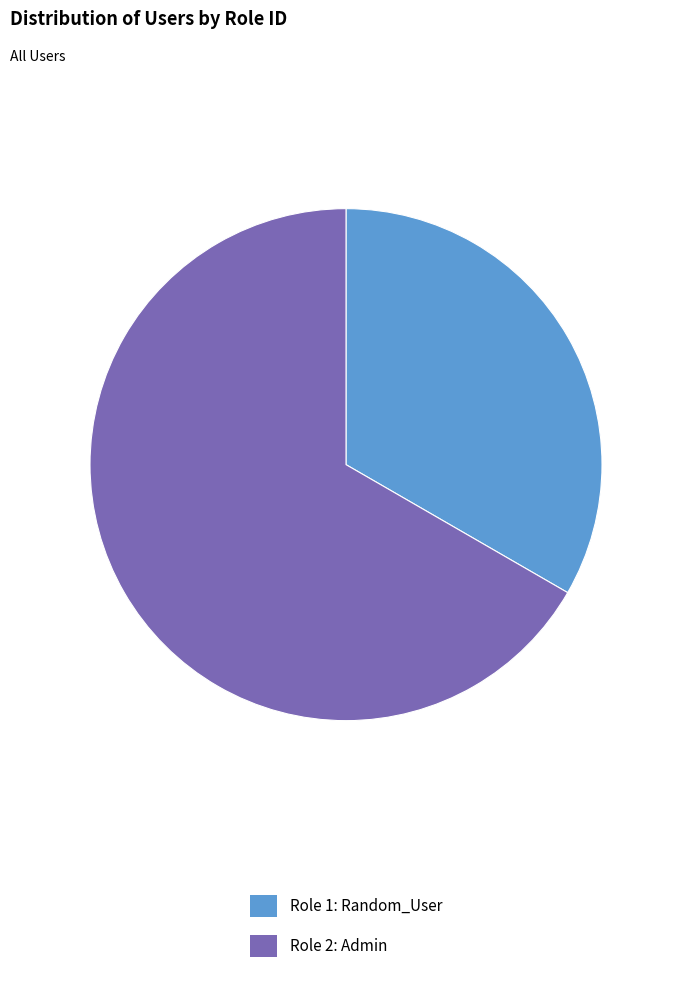

The Role 1: Random_User slice represents 26% of the pie. True or false?

False